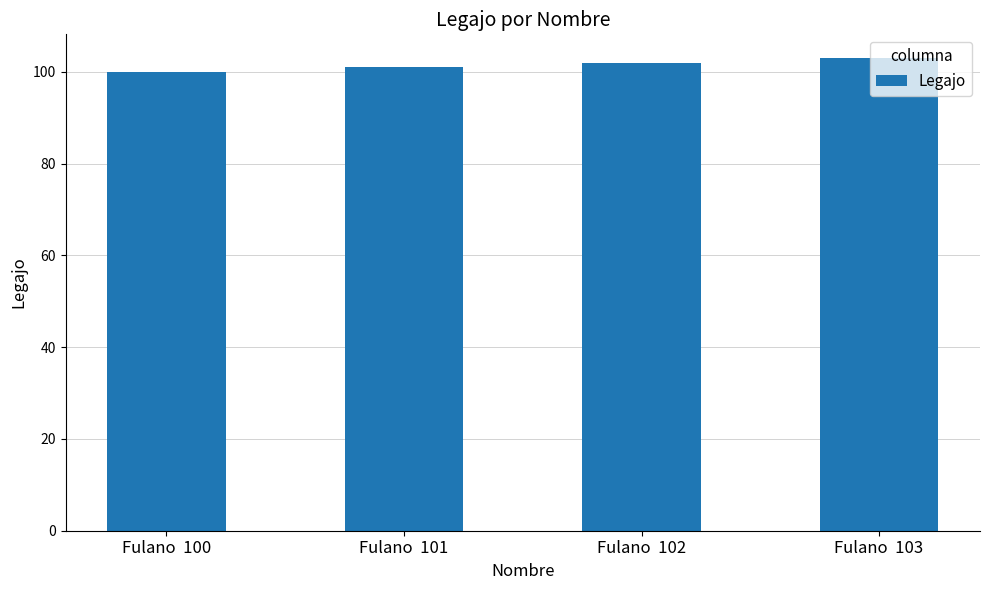

What is the change in value from Fulano  100 to Fulano  101?

+1